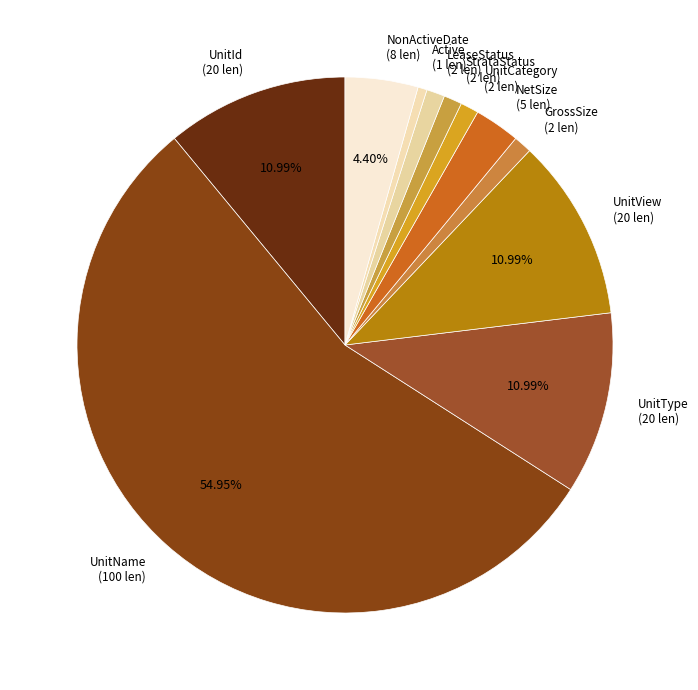

Is UnitName (100 len) the majority of the pie?

Yes